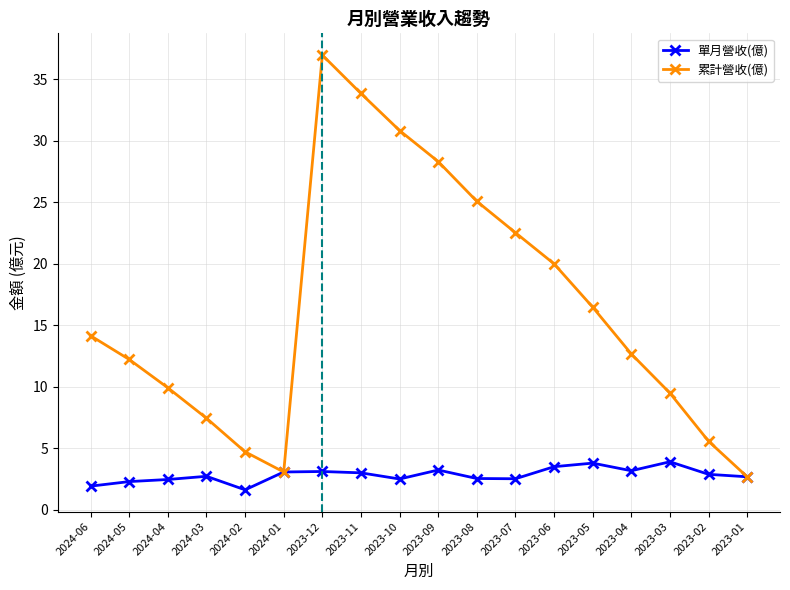

What is the smallest value displayed?

1.6